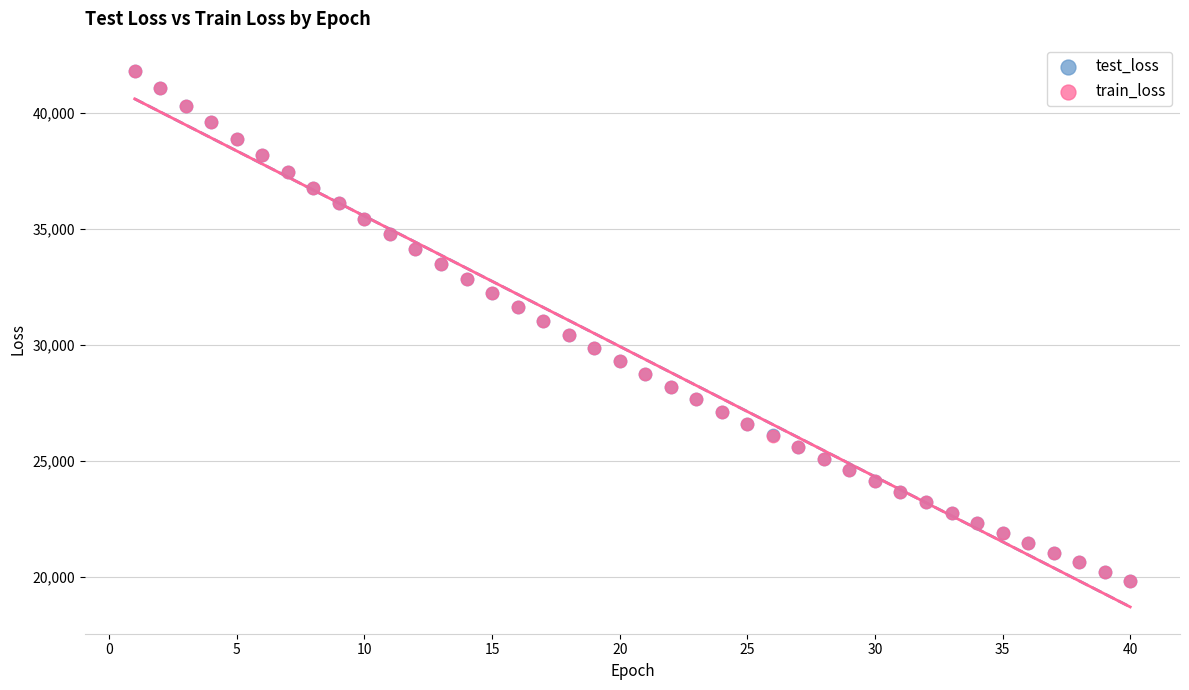

Which series has the largest Y range (max minus min)?

train_loss